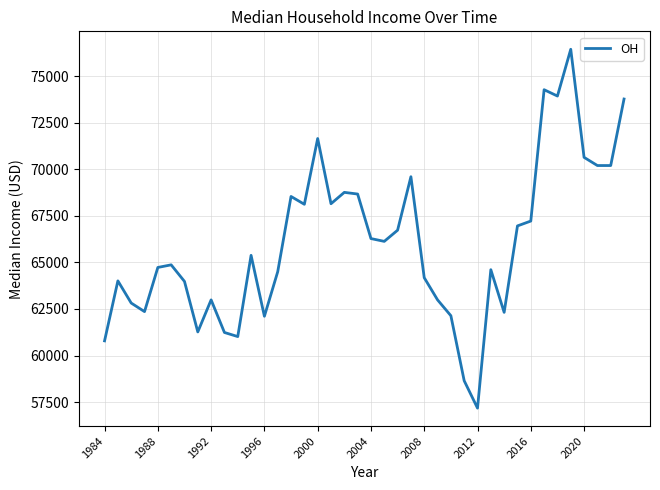

How many values are below 65380?

20